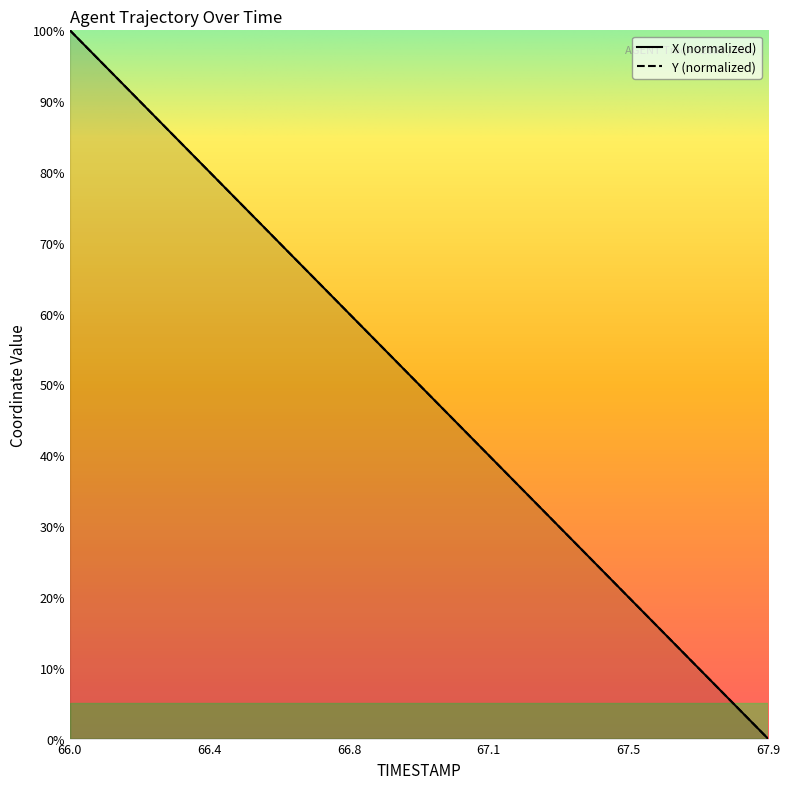

True or false: X has a value of 89.5 at 66.2.

True